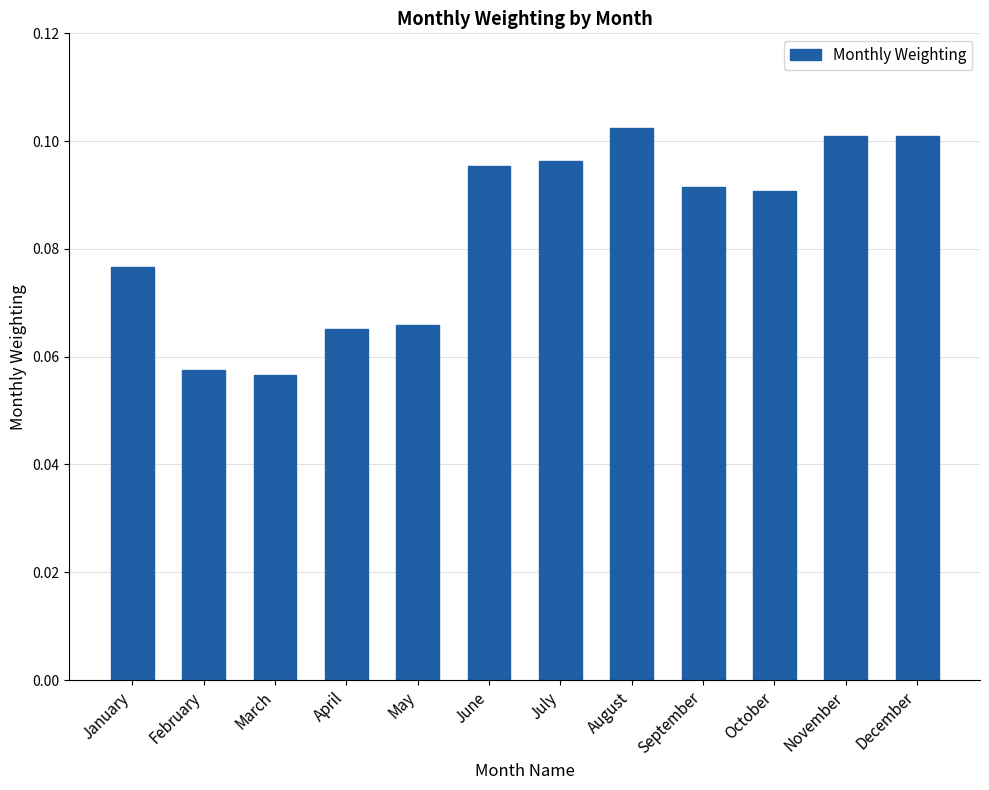

The chart shows a value of 0.1 at June. True or false?

True